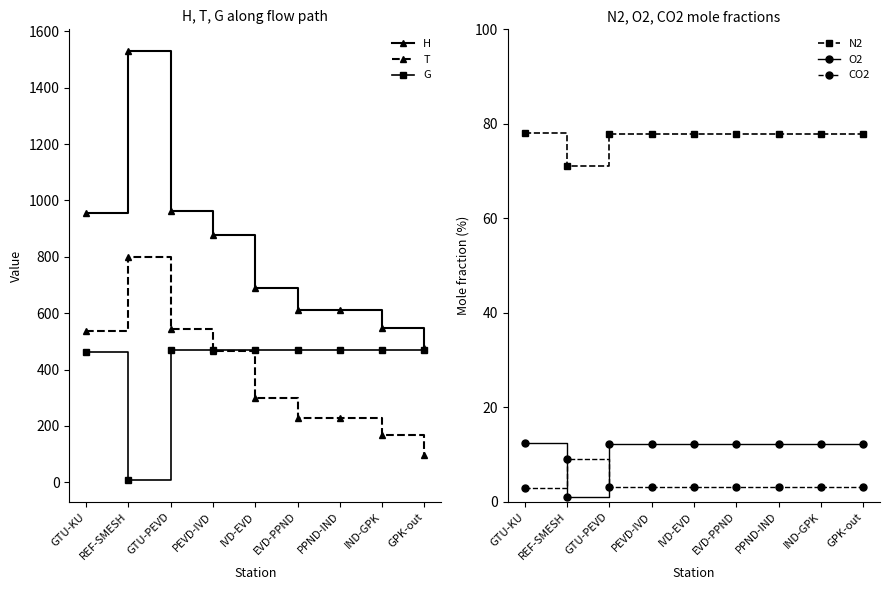

At which category is the sum across all series the highest?

REF-SMESH